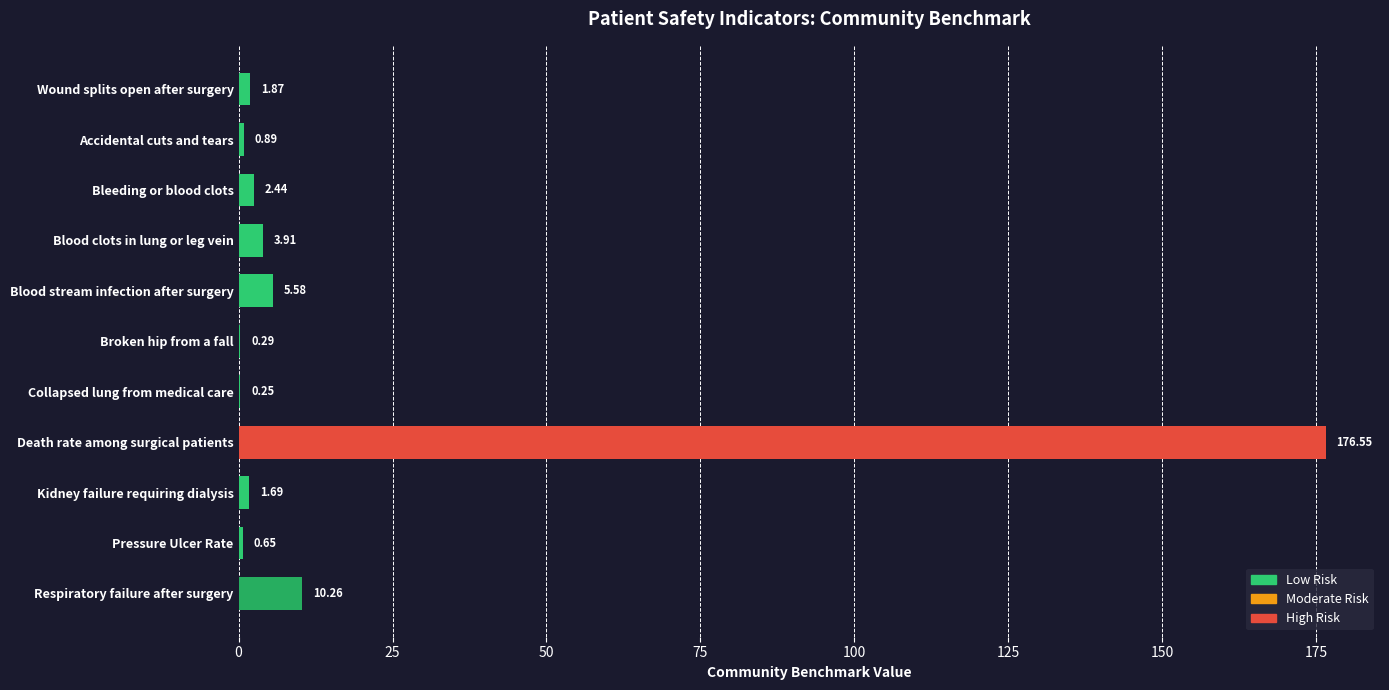

At which label is the value closest to 88?

Respiratory failure after surgery